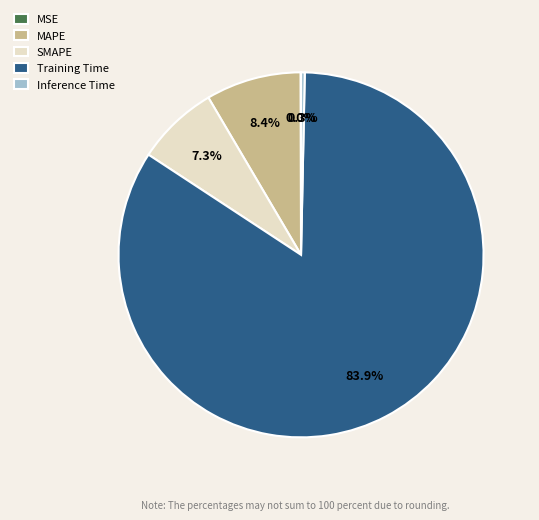

Which has a higher value, MAPE or Inference Time?

MAPE